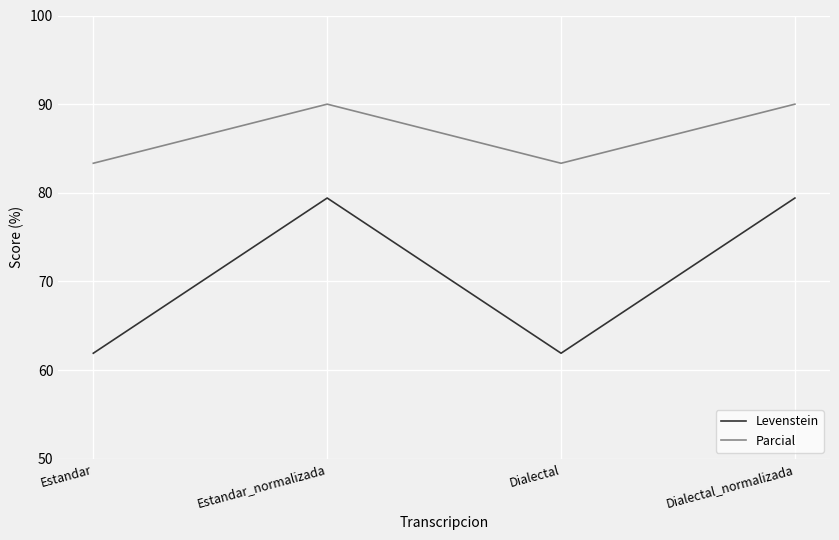

What is the spread (max minus min) of values at Dialectal?

21.4